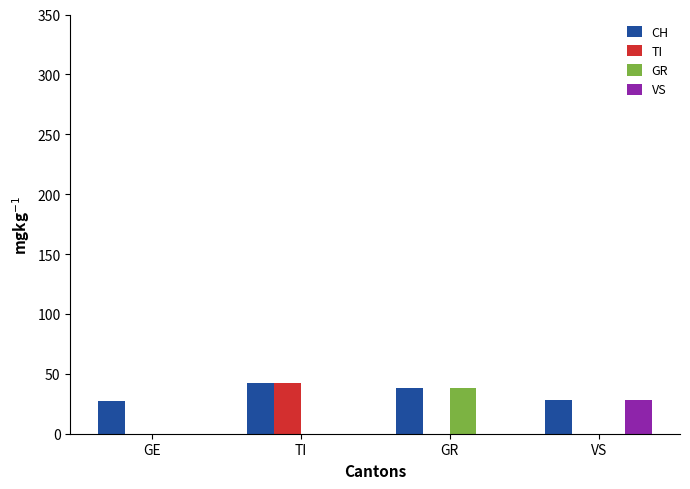

What is the greatest value displayed?

42